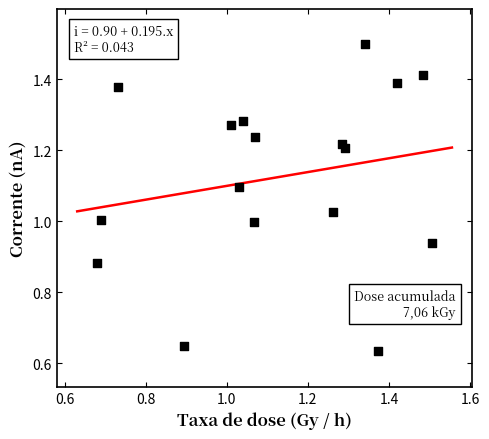

What is the range of X values (max minus min)?

0.8